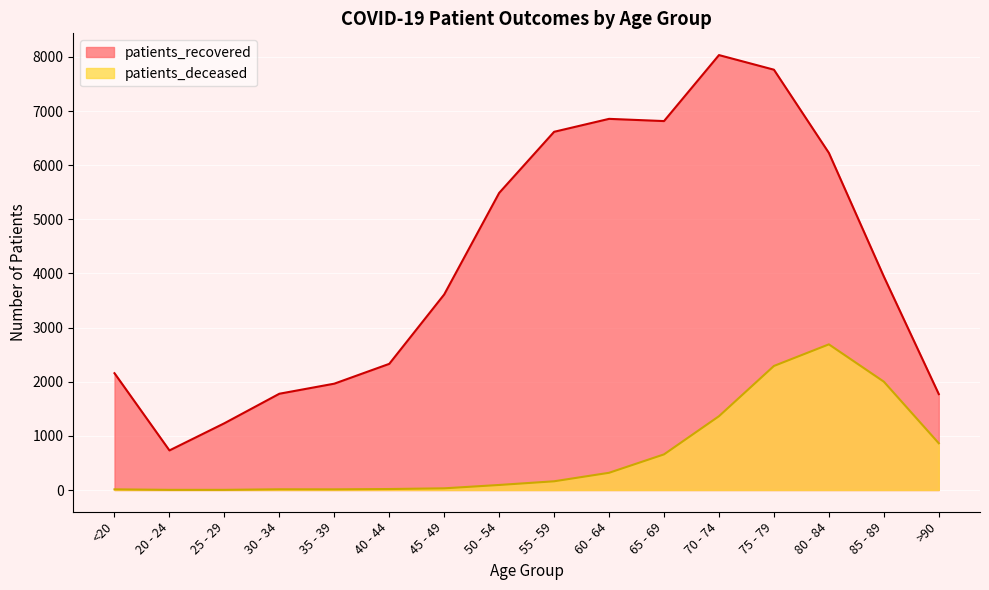

Is the value of patients_recovered at 40 - 44 greater than the value of patients_deceased at >90?

Yes